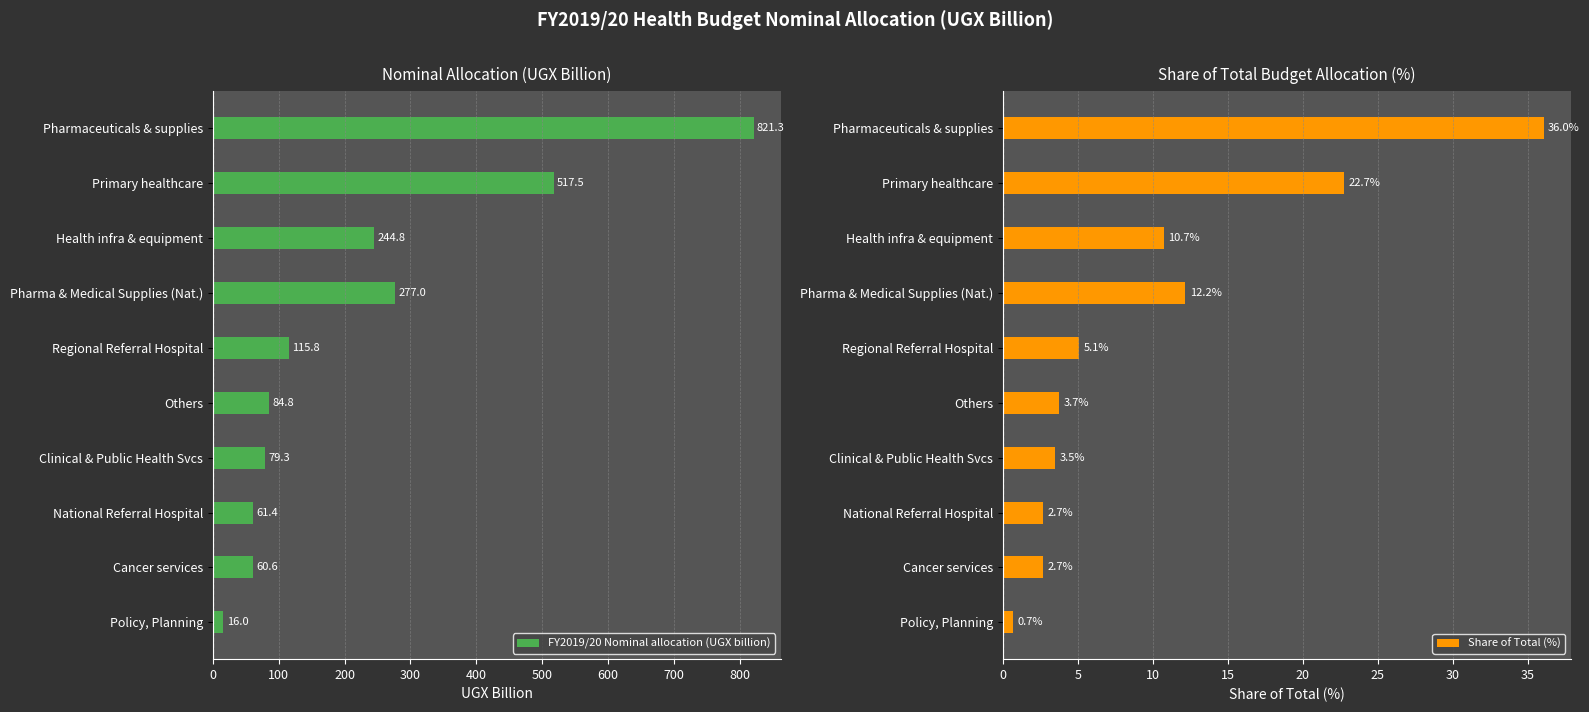

Is the value of Share of Total (%) at 100 greater than the value of FY2019/20 Nominal allocation (UGX billion) at 400?

No